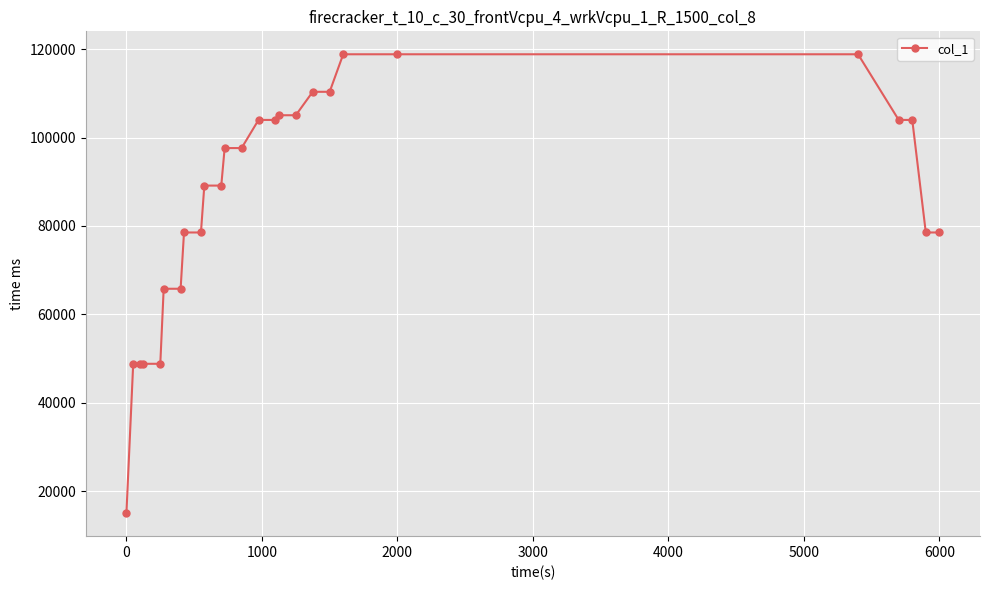

Reading left to right, what are all the values shown in this chart?

15000.0	48807.5	48807.5	48807.5	48807.5	65784.0	65784.0	78516.4	78516.4	89126.8	89126.8	97615.0	97615.0	103981.2	103981.2	105042.3	105042.3	110347.4	110347.4	118835.7	118835.7	118835.7	103981.2	103981.2	78516.4	78516.4